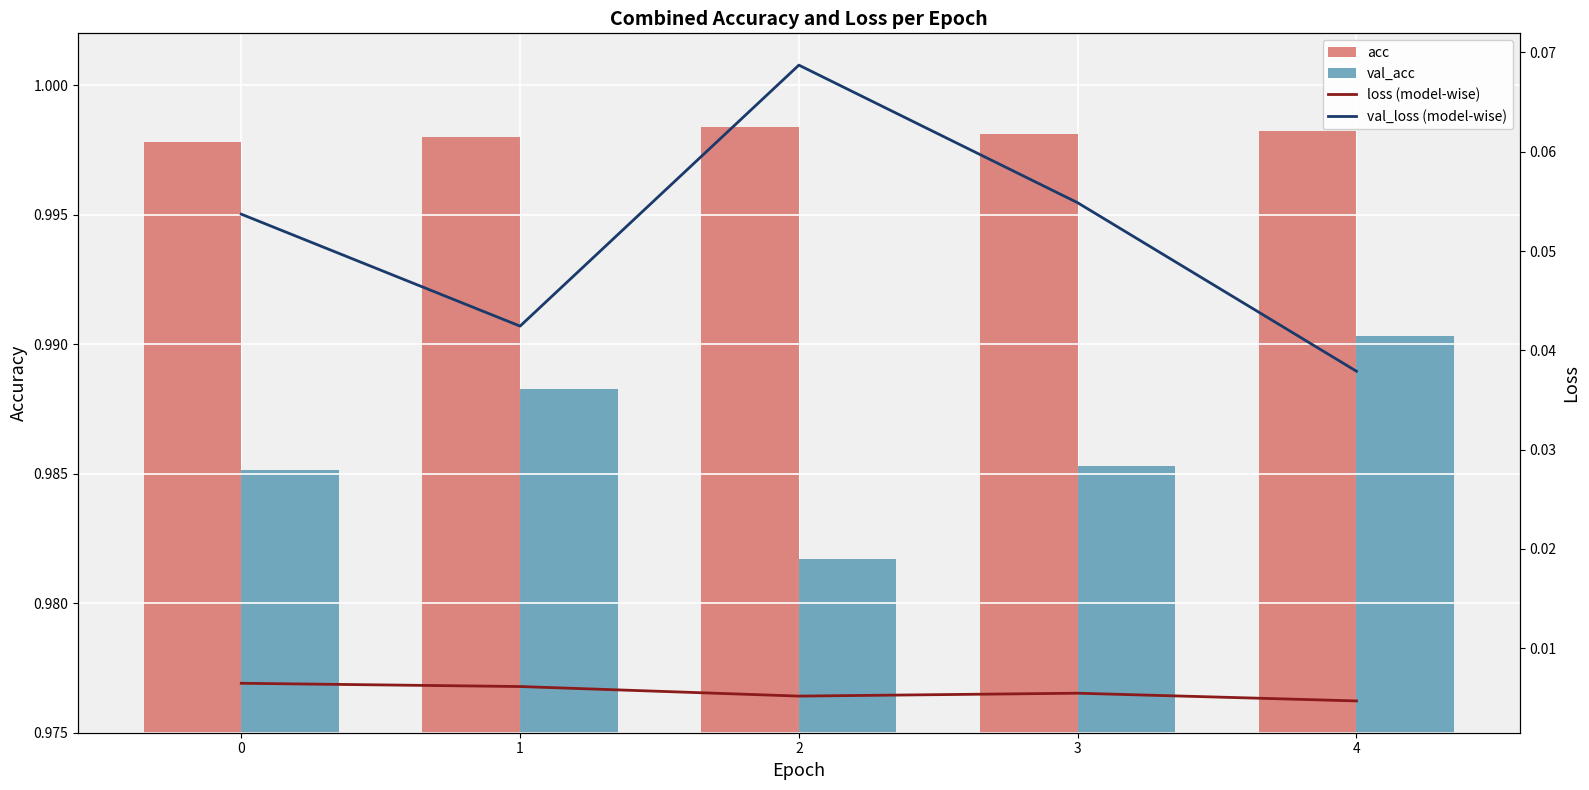

Are the bars grouped side by side (vs. stacked)?

Yes